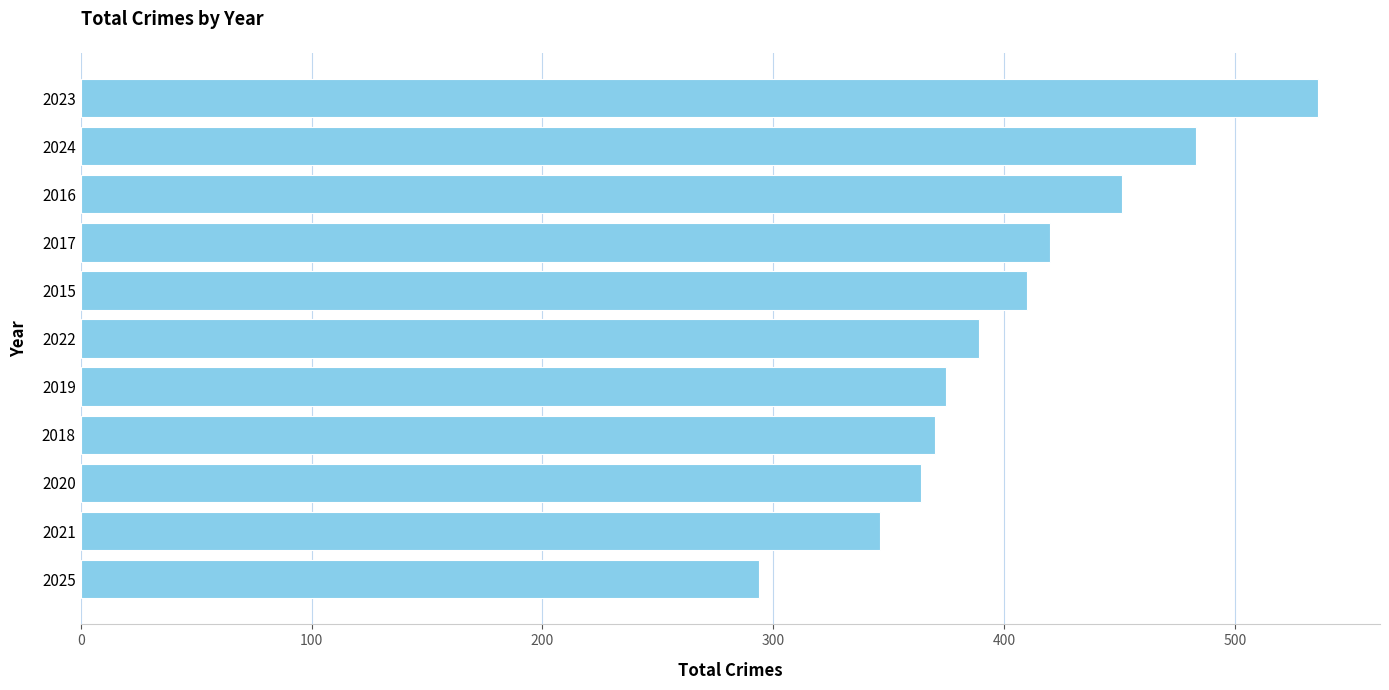

What is the value of the 2nd bar from the top?

483